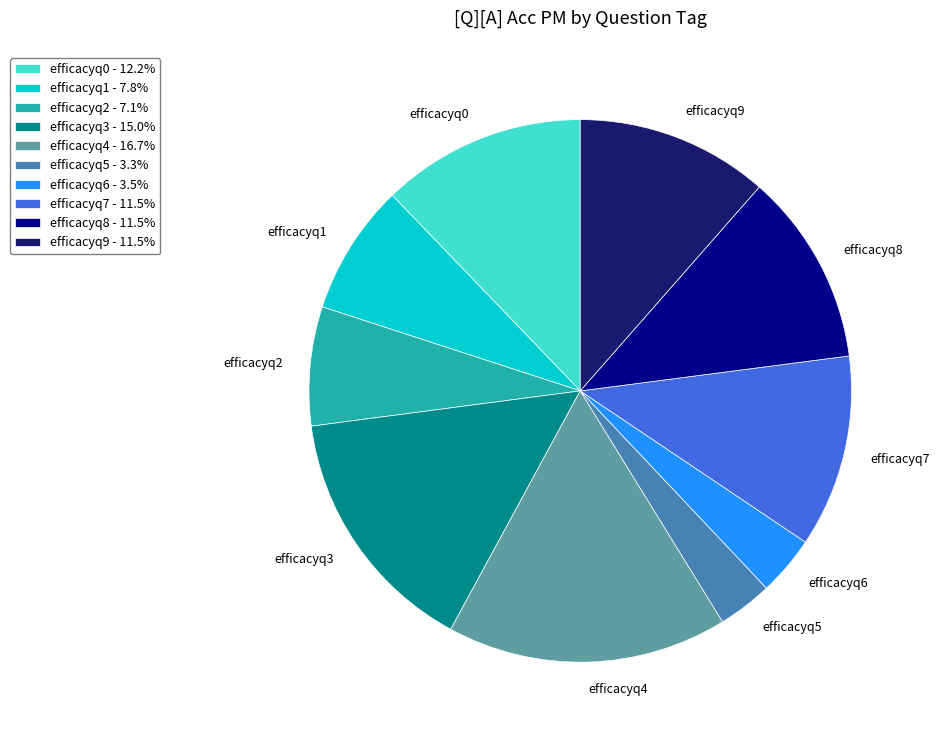

Is efficacyq5 the majority of the pie?

No